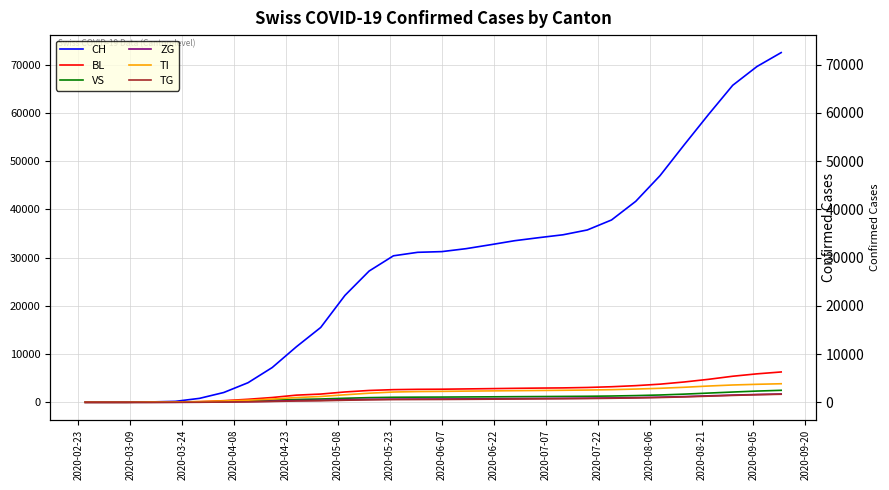

True or false: BL has more than 1 interior local peaks.

False